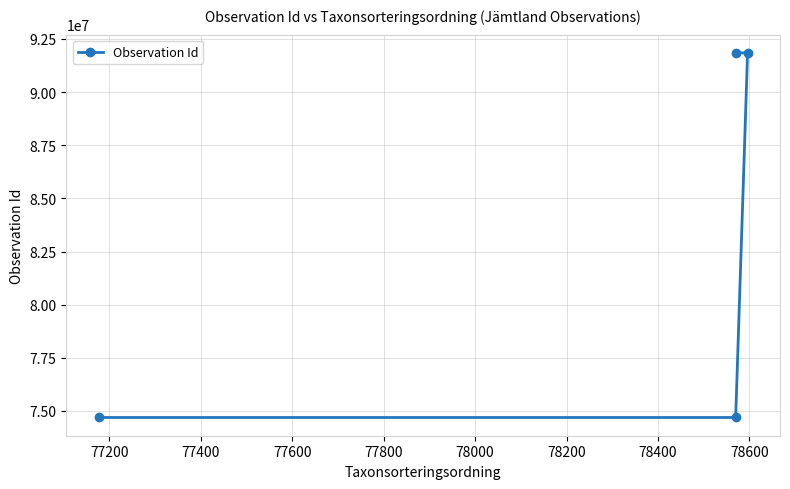

What is the average value?

83269480